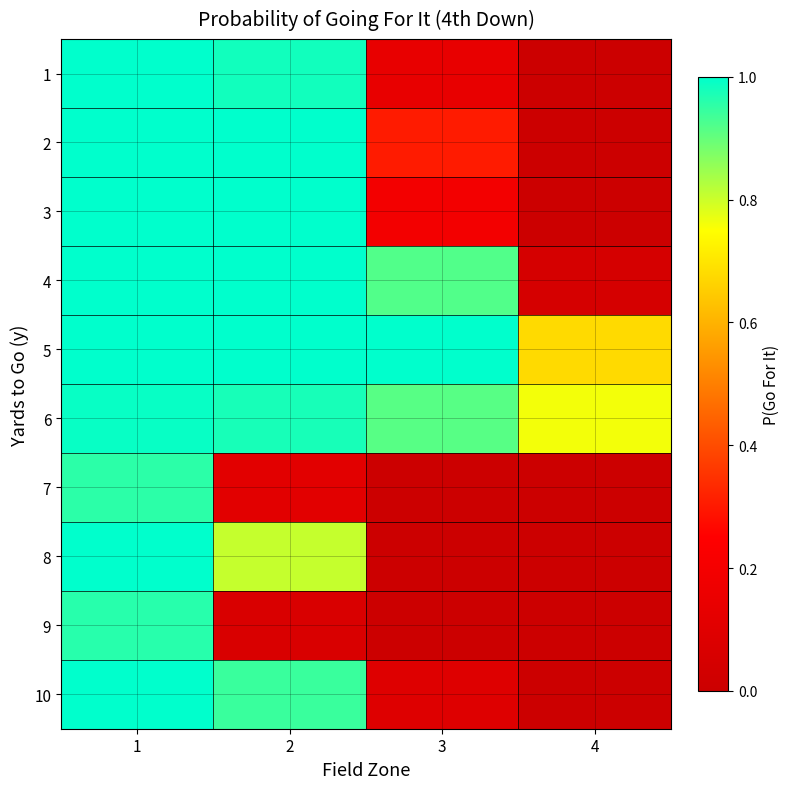

What is the maximum value shown in the chart?

1.0